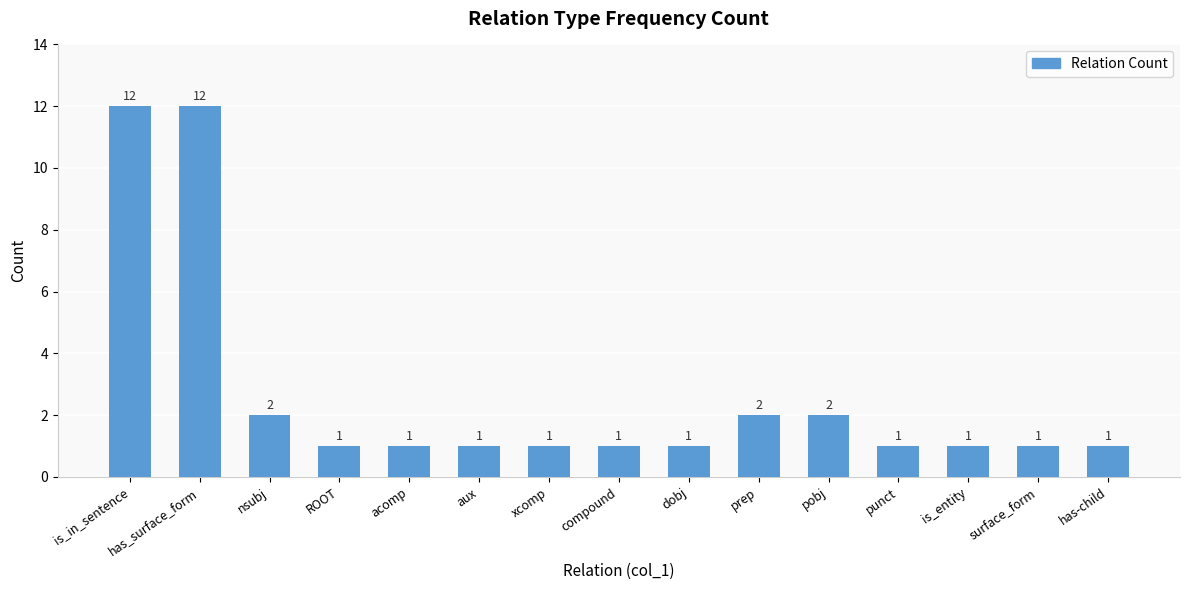

What is the ratio of the value at acomp to the value at compound?

1.0